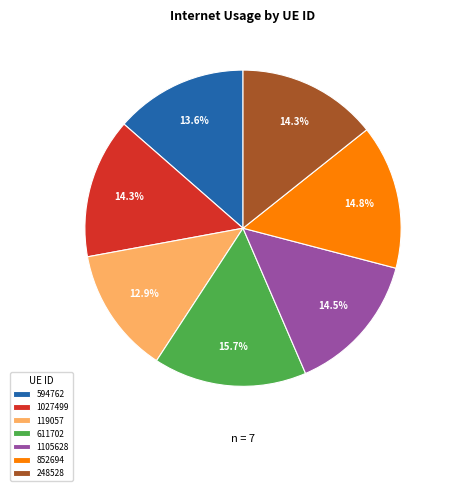

What percentage is the 852694 slice, to the nearest percent?

15%